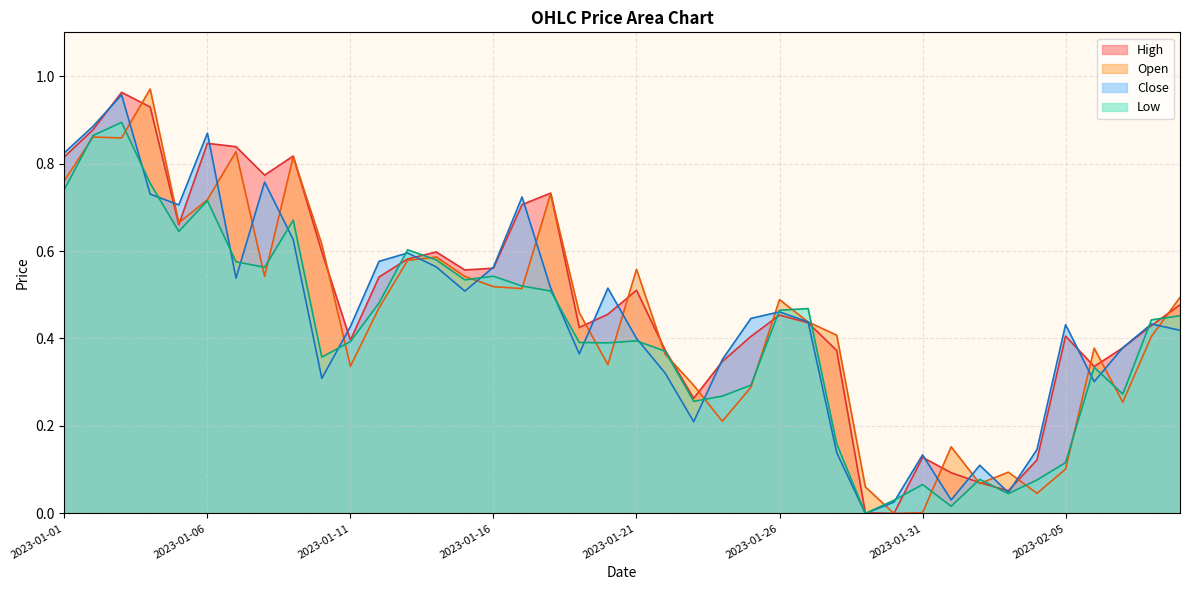

True or false: Low and Close intersect in this chart.

True